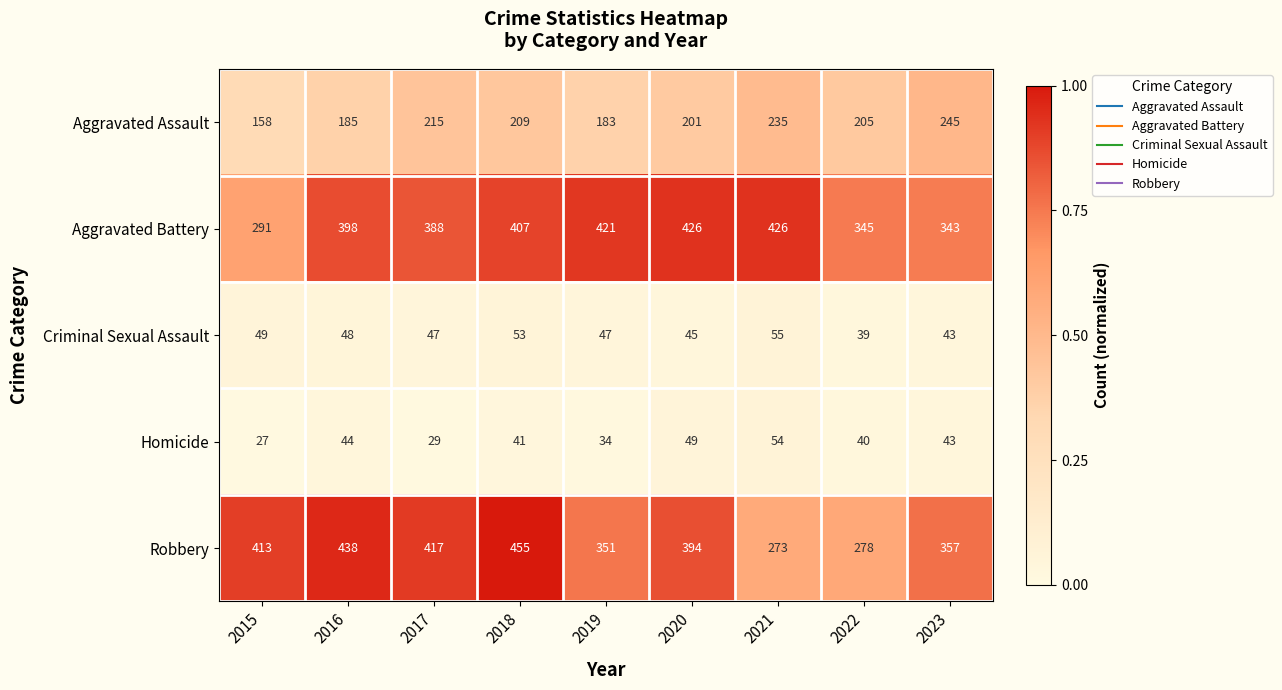

Is it true that Criminal Sexual Assault equals 15 at 2021?

False